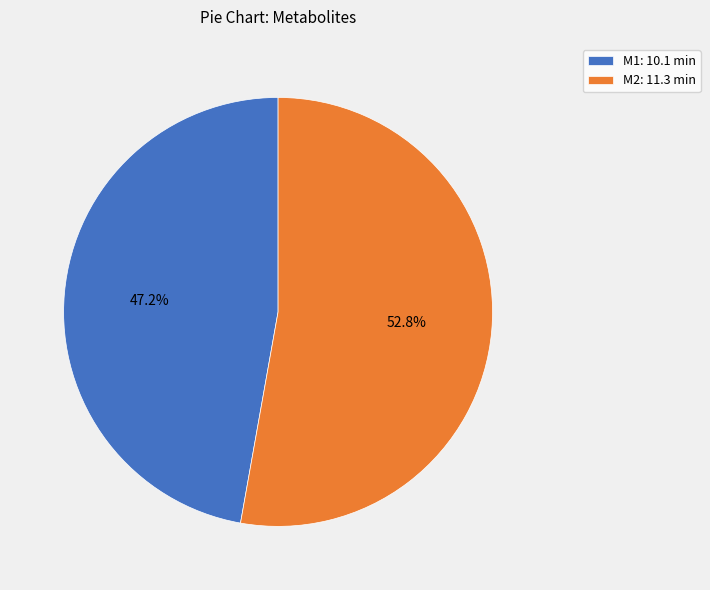

Which slice represents more than half of the pie?

M2